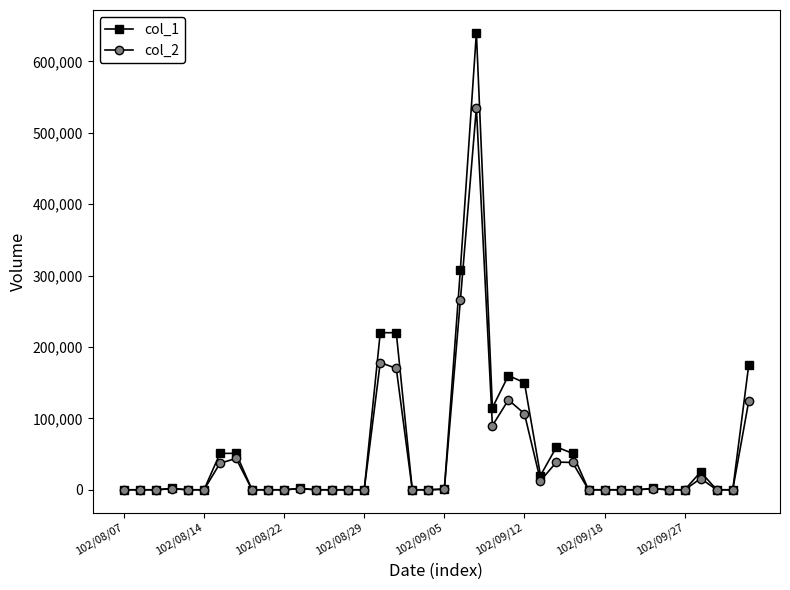

Which series has the largest range (max minus min)?

col_1